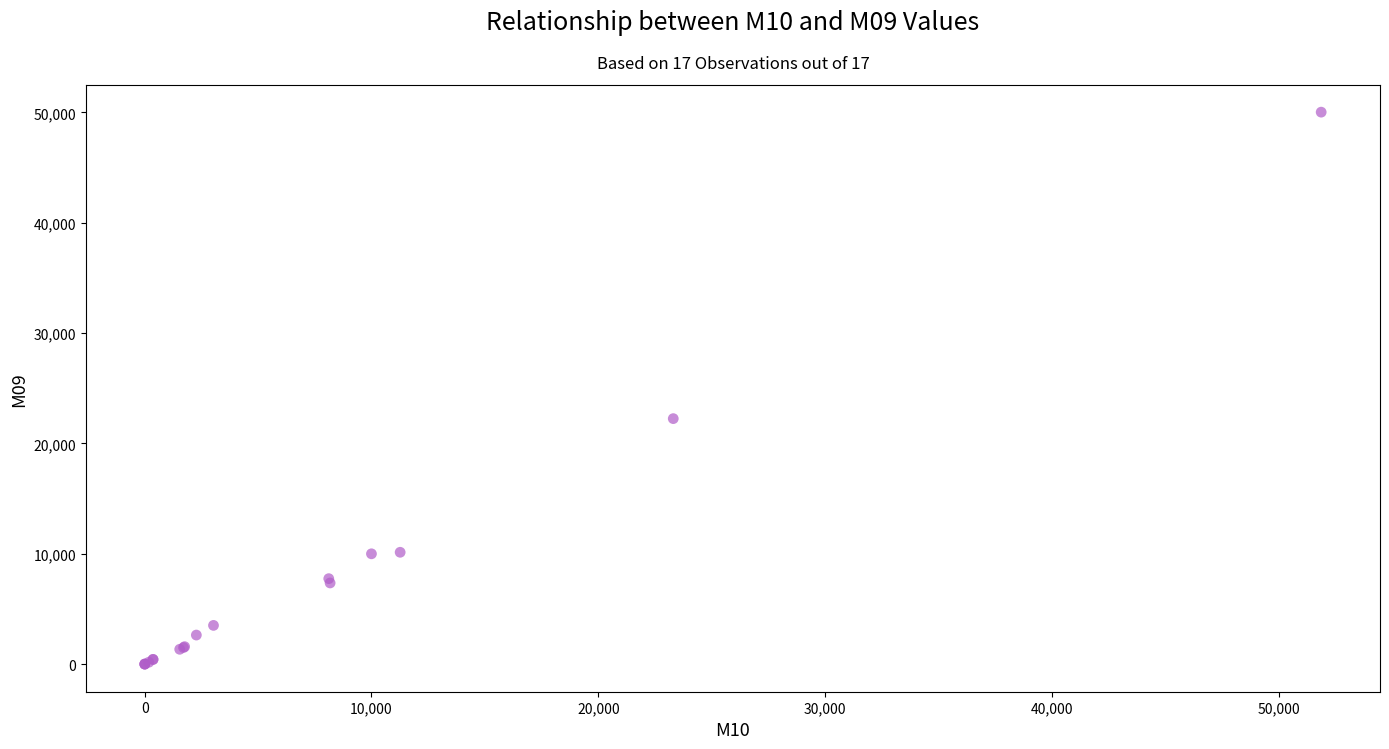

What Y value in the scatter plot is closest to 25011?

22249.0